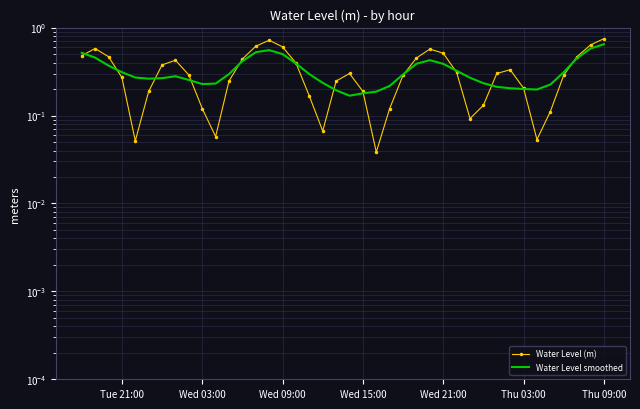

How many data points does each series have?

40